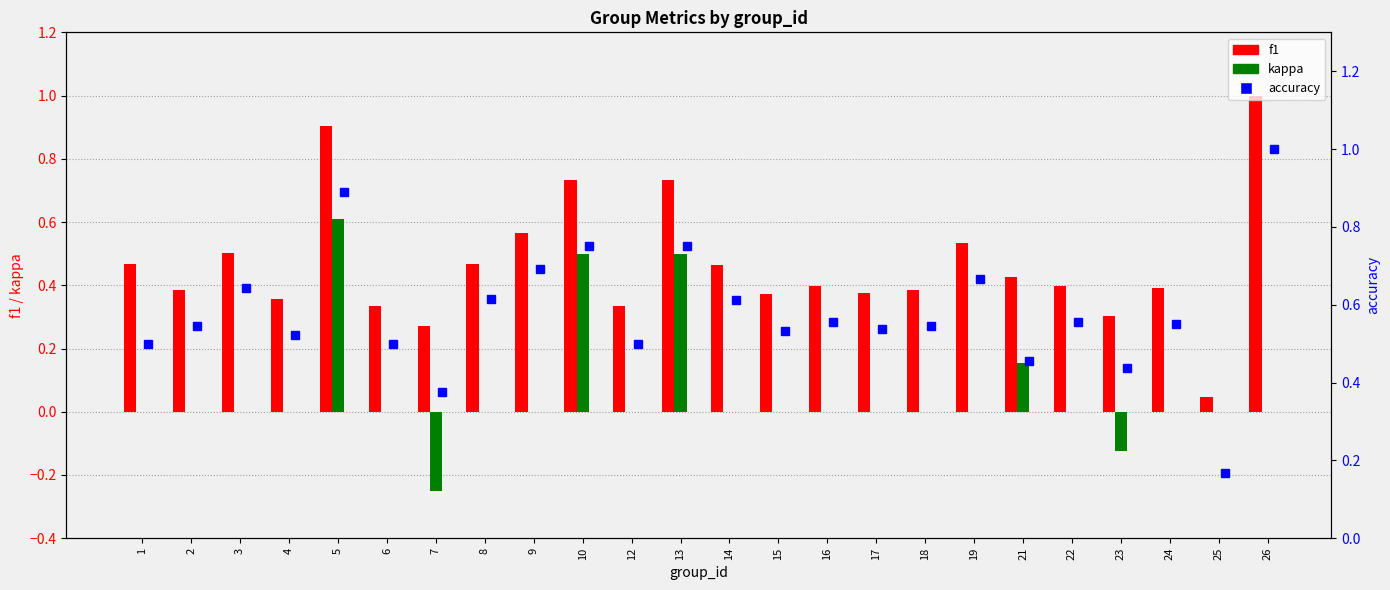

True or false: f1 has a value of 0.3 at 12.

True